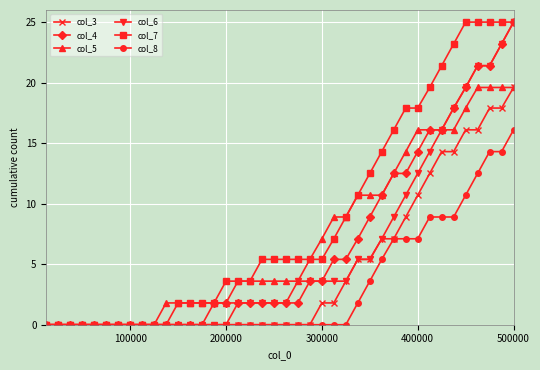

At how many categories does at least one series exceed 15?

11